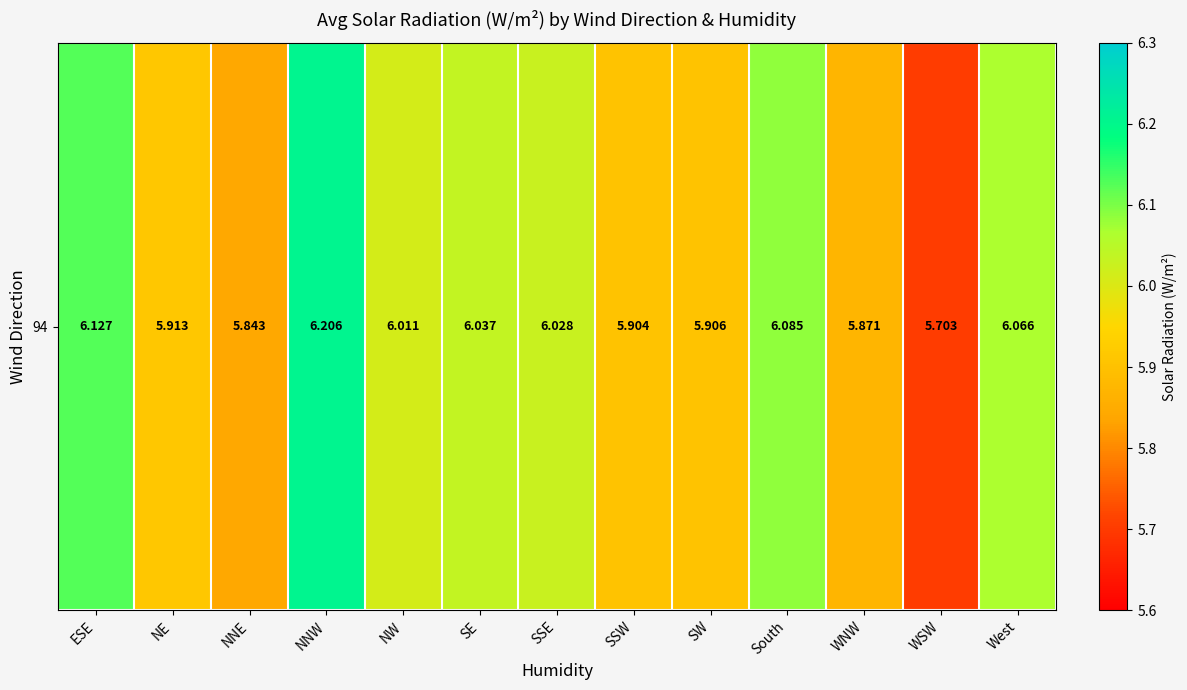

Approximately how many times larger is the value at South compared to WNW?

1.0